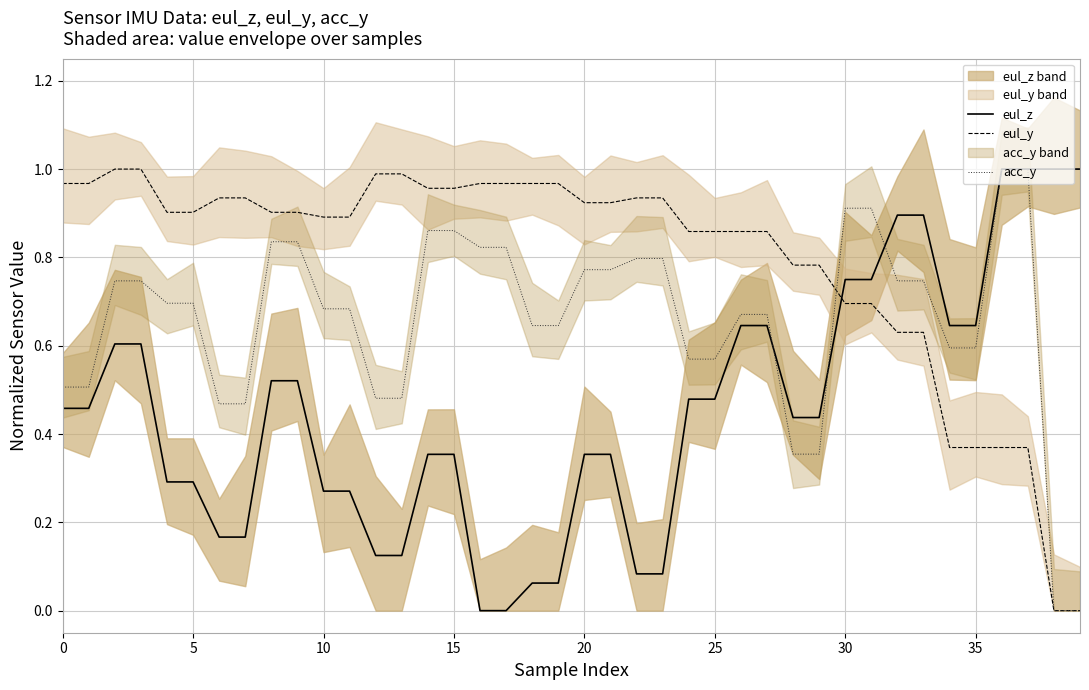

How many data points in eul_z are above 0?

38